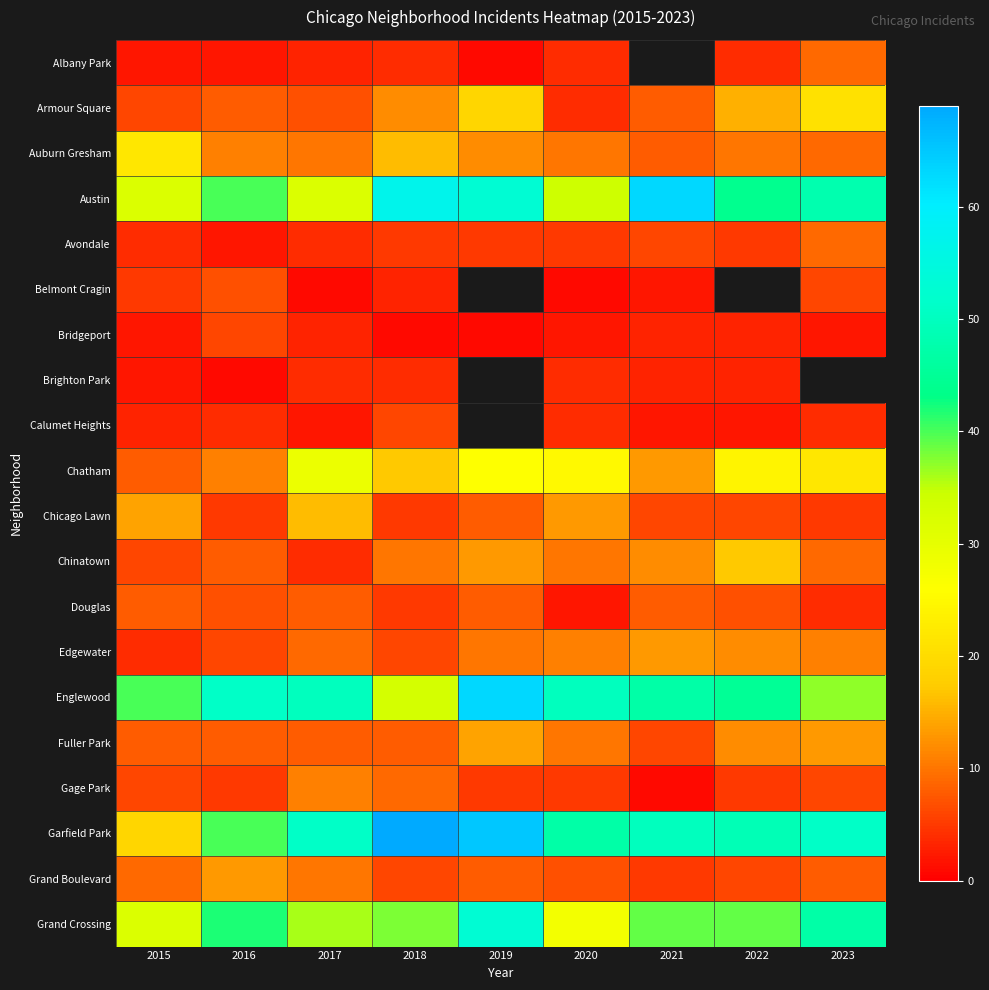

How many data points in Austin are less than 44?

4